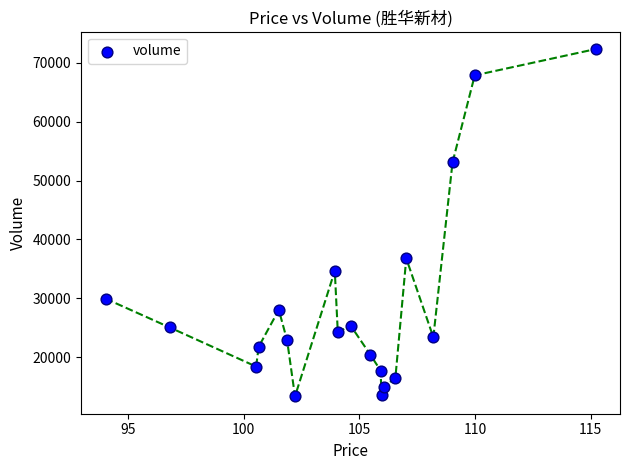

What Y value in the scatter plot is closest to 42842?

36790